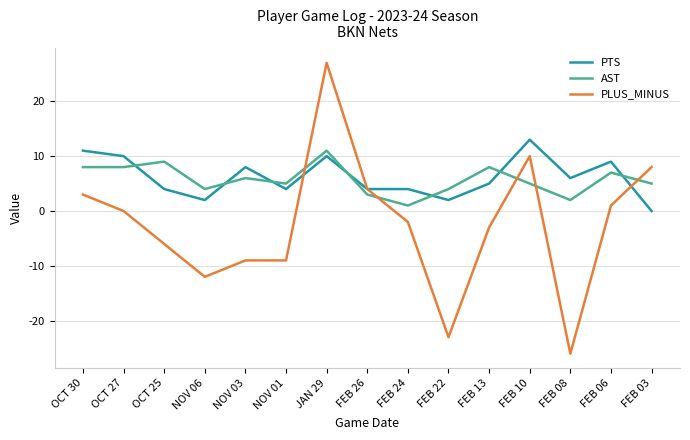

Rank the series at NOV 06 from lowest to highest value.

PLUS_MINUS, PTS, AST